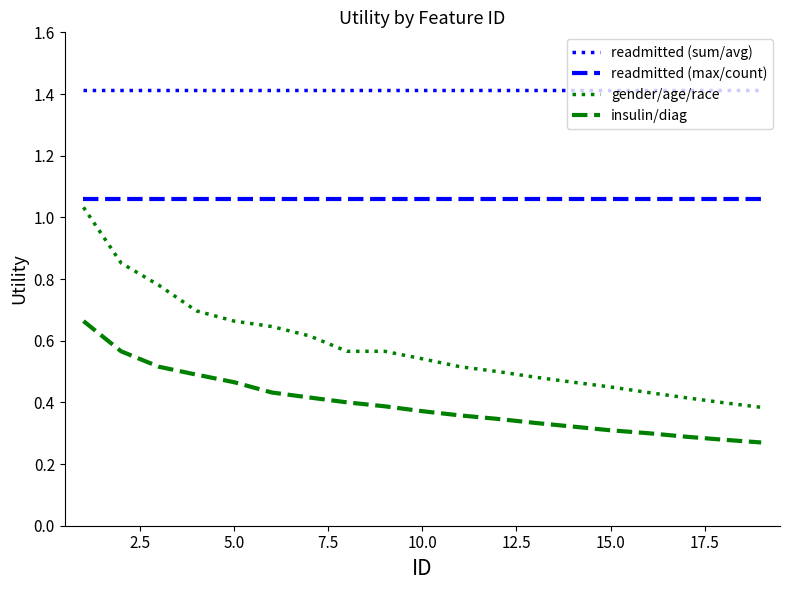

Rank the series by their average value, from lowest to highest.

insulin/diag, gender/age/race, readmitted (max/count), readmitted (sum/avg)